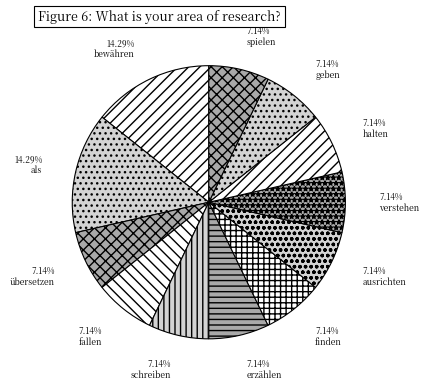

Do fallen and erzählen together represent more than half of the pie?

No